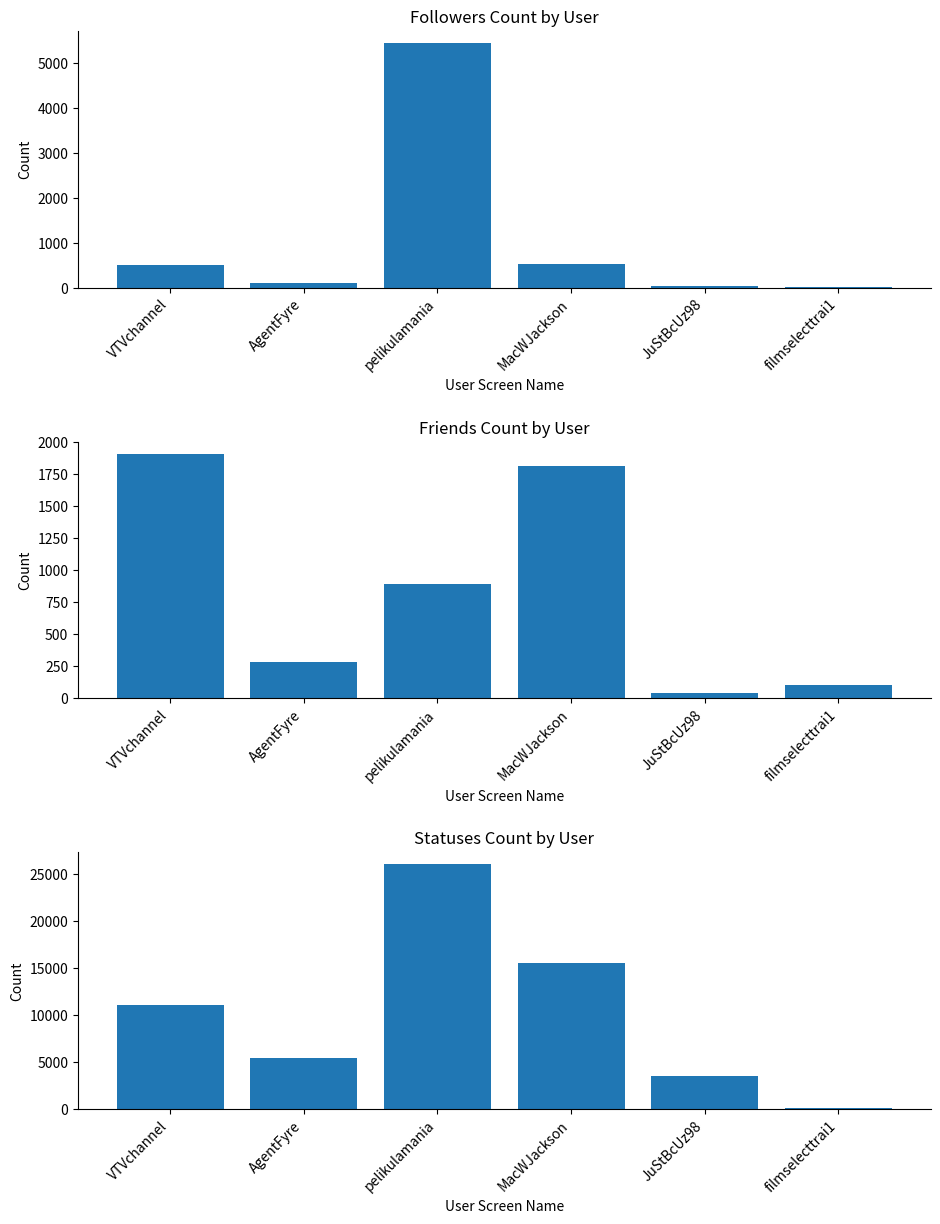

Reading left to right, extract all data points from this chart.

followers_count: VTVchannel=508	AgentFyre=104	pelikulamania=5434	MacWJackson=530	JuStBcUz98=26	filmselecttrai1=15
friends_count: VTVchannel=1907	AgentFyre=280	pelikulamania=890	MacWJackson=1810	JuStBcUz98=39	filmselecttrai1=100
statuses_count: VTVchannel=11042	AgentFyre=5448	pelikulamania=26053	MacWJackson=15532	JuStBcUz98=3534	filmselecttrai1=126